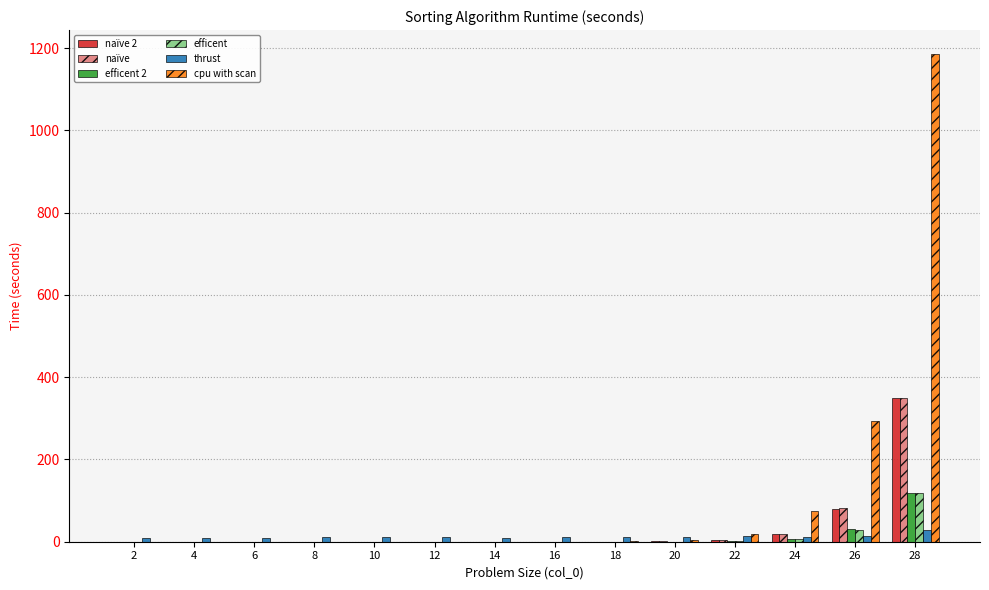

What is the maximum value for naïve?

348.6